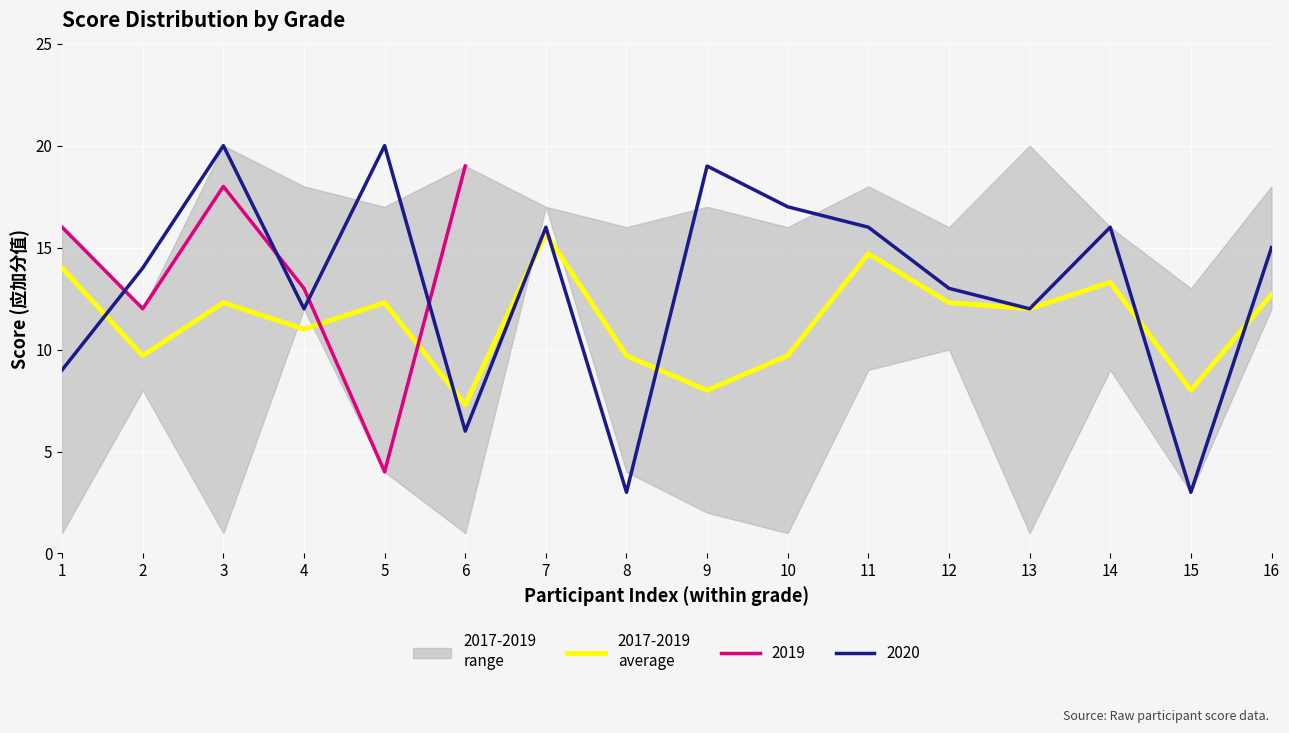

Rank the categories by value from lowest to highest.

6, 9, 15, 2, 8, 10, 4, 13, 3, 5, 12, 16, 14, 1, 11, 7